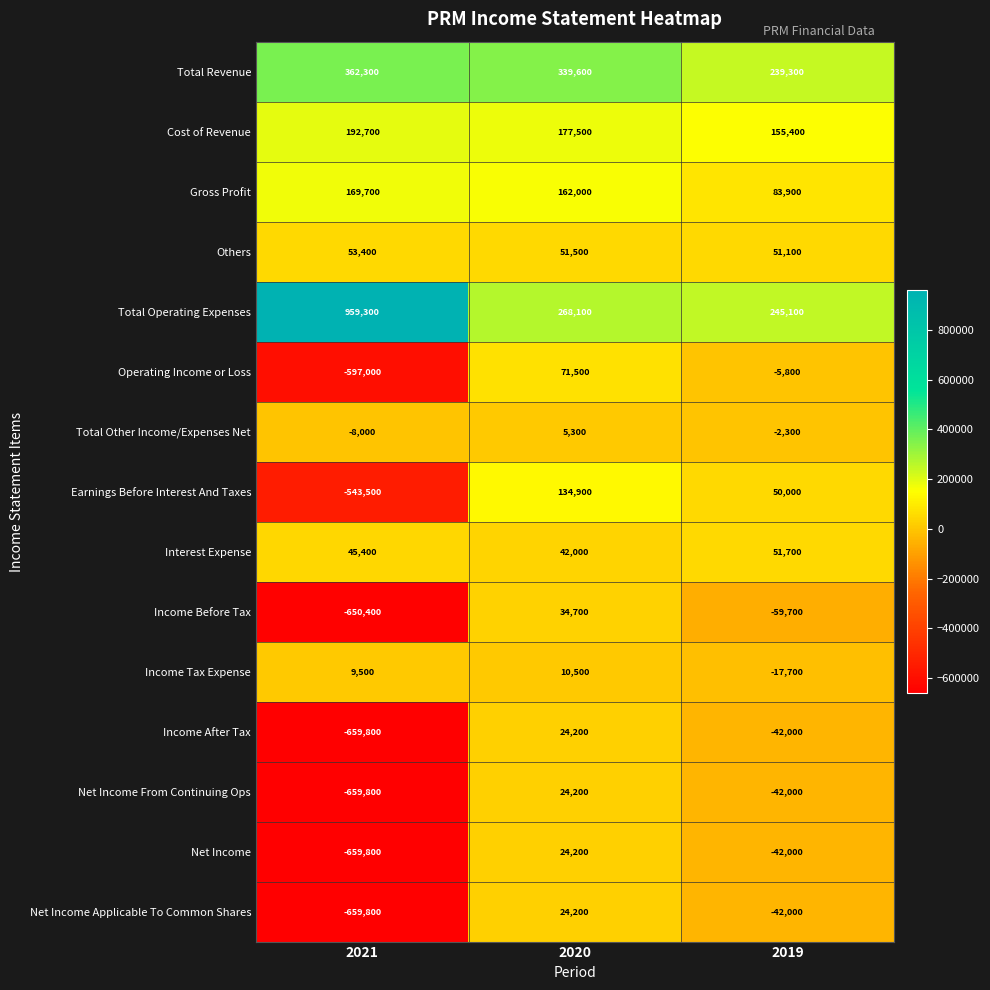

At which category does the chart reach its peak across all series?

2021